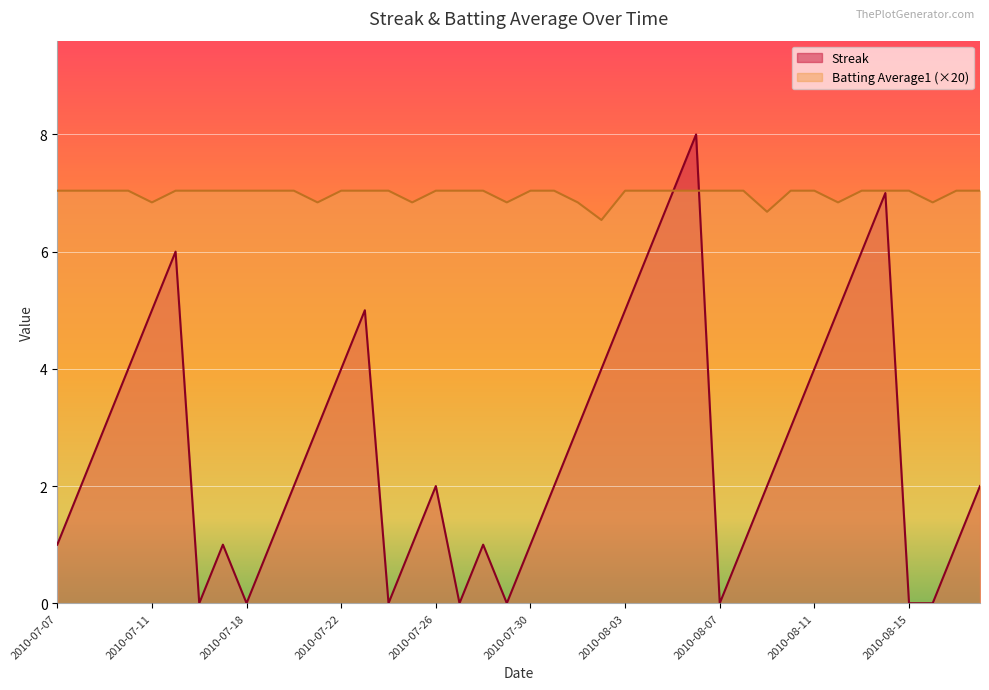

What is the greatest value displayed?

8.0